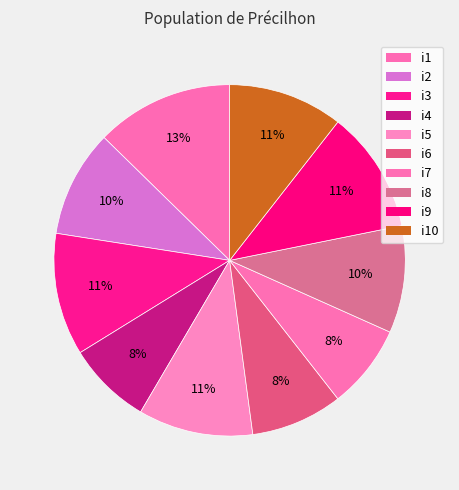

Count the number of slices in the pie.

10